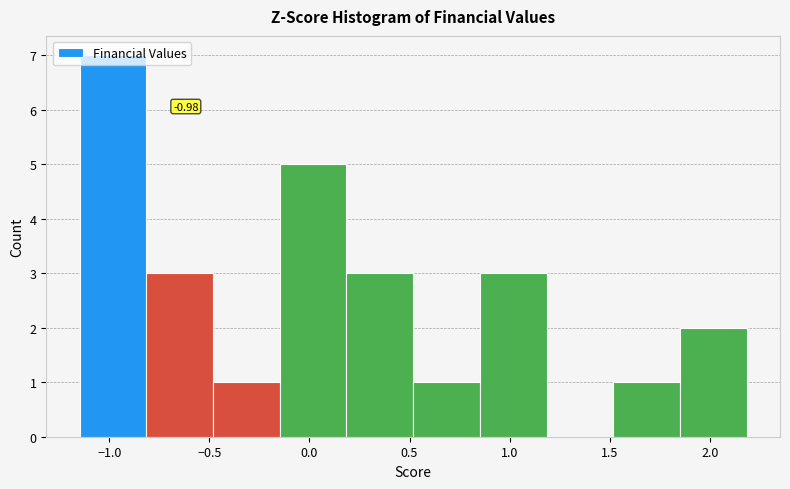

Over which range of the x-axis is the bar tallest?

-1.15 to -0.80